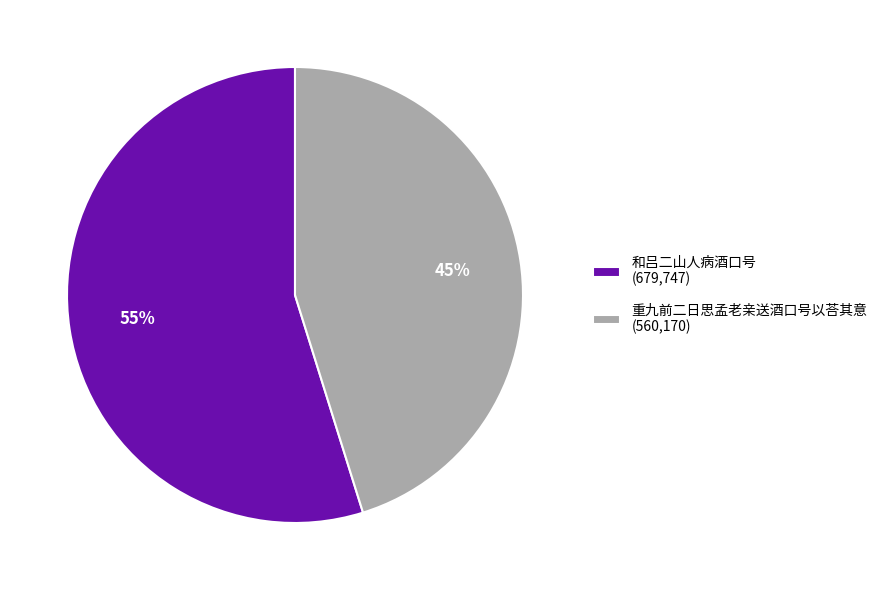

True or false: 和吕二山人病酒口号 accounts for 67% of the total.

False